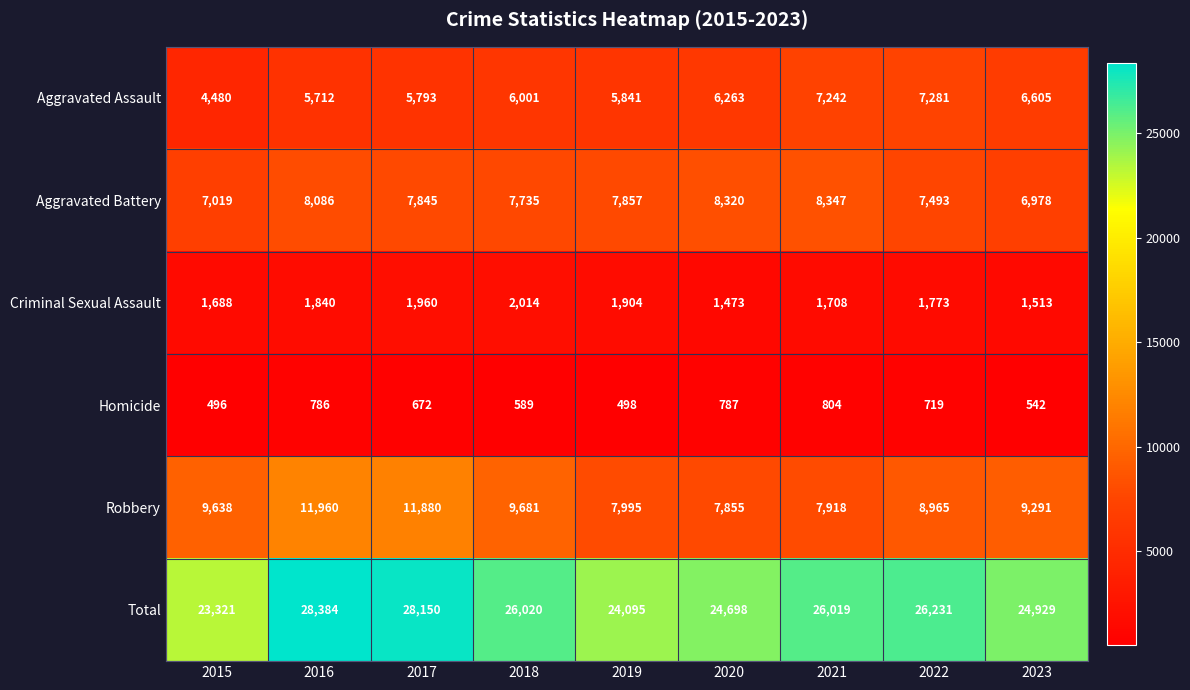

The value of Total at 2019 is 40382. True or false?

False